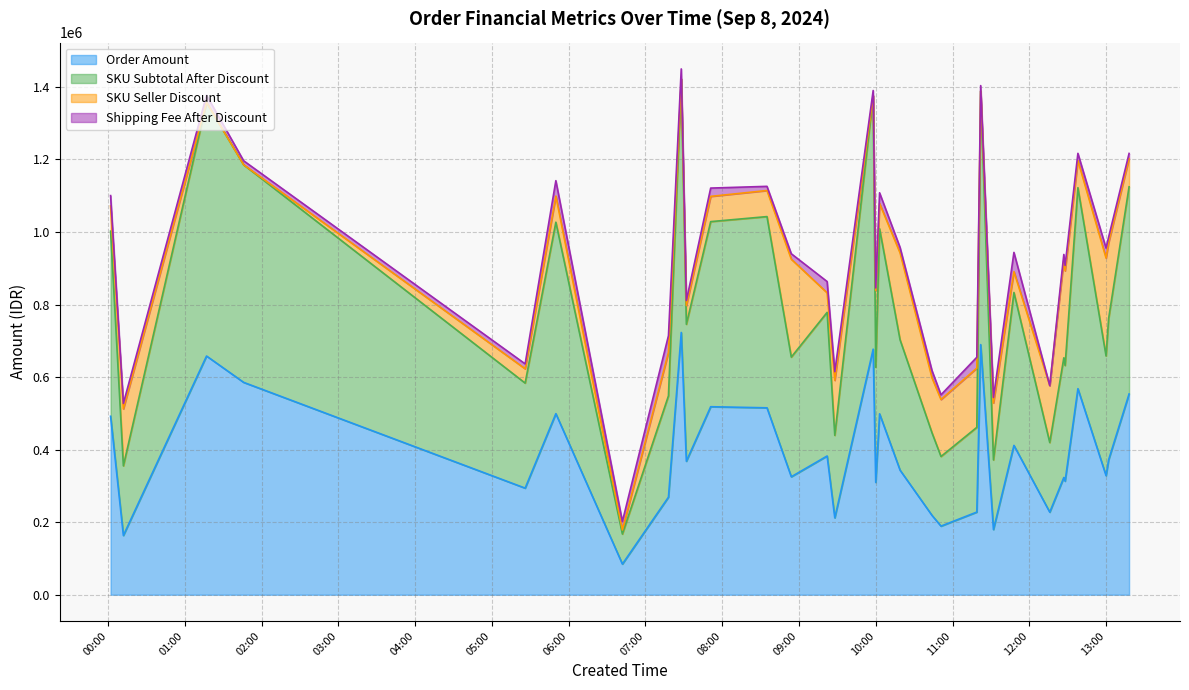

The value of SKU Subtotal After Discount at 2024-09-08 06:42 is 167267. True or false?

True